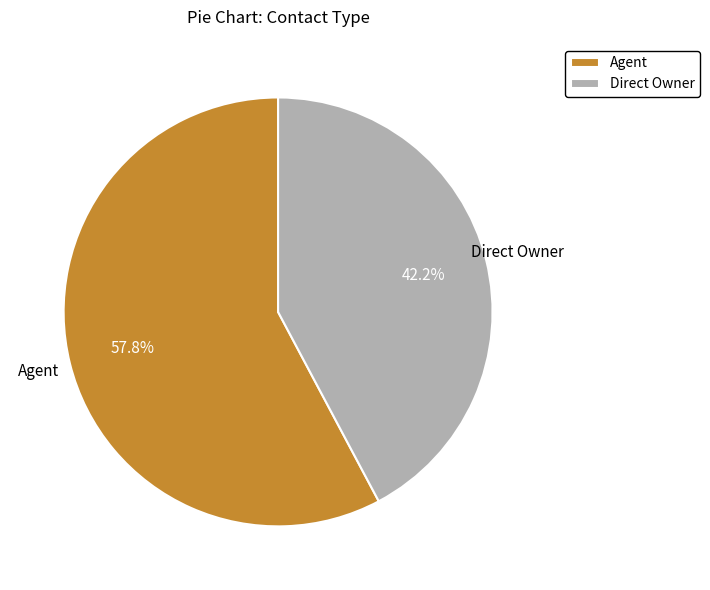

Which slice is the smallest?

Direct Owner